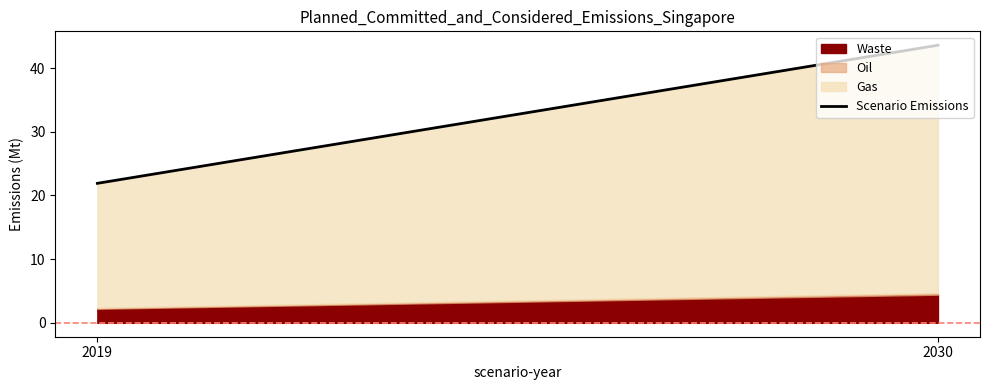

What value does the data have at 2030?

43.6